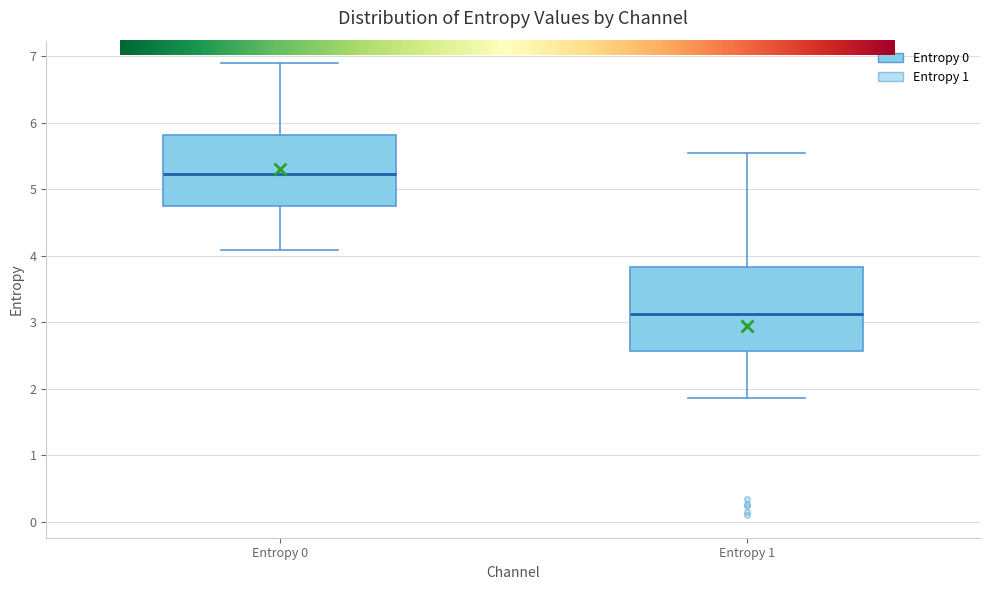

Reading left to right, transcribe this box plot: for each box, give where its median line is, the range the box spans, and where its two whiskers end, as read against the y-axis. The values are not printed on the chart, so give them approximately, as read against the axis.

Entropy 0: median 5.2, box 4.7 to 5.8, whiskers 4.1 to 6.9
Entropy 1: median 3.1, box 2.6 to 3.8, whiskers 1.9 to 5.5